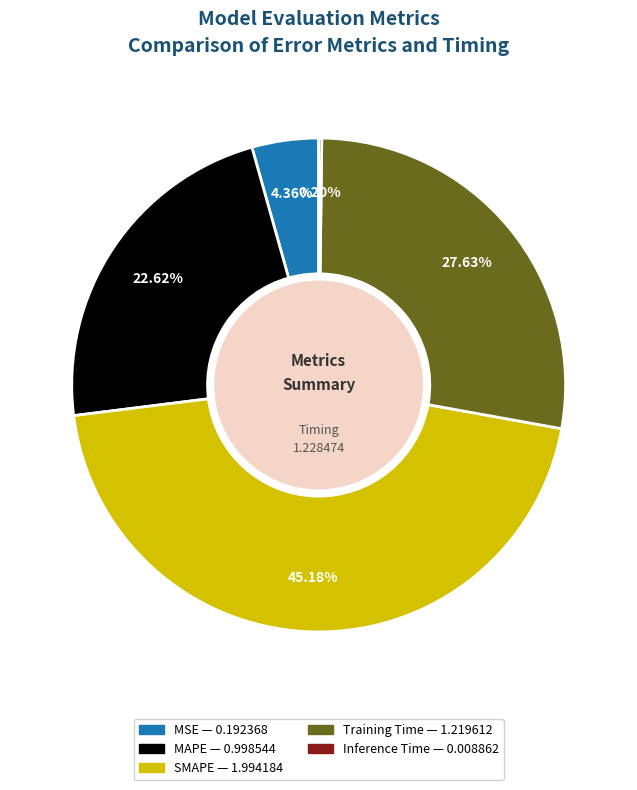

To the nearest percent, what is the average slice percentage?

20%